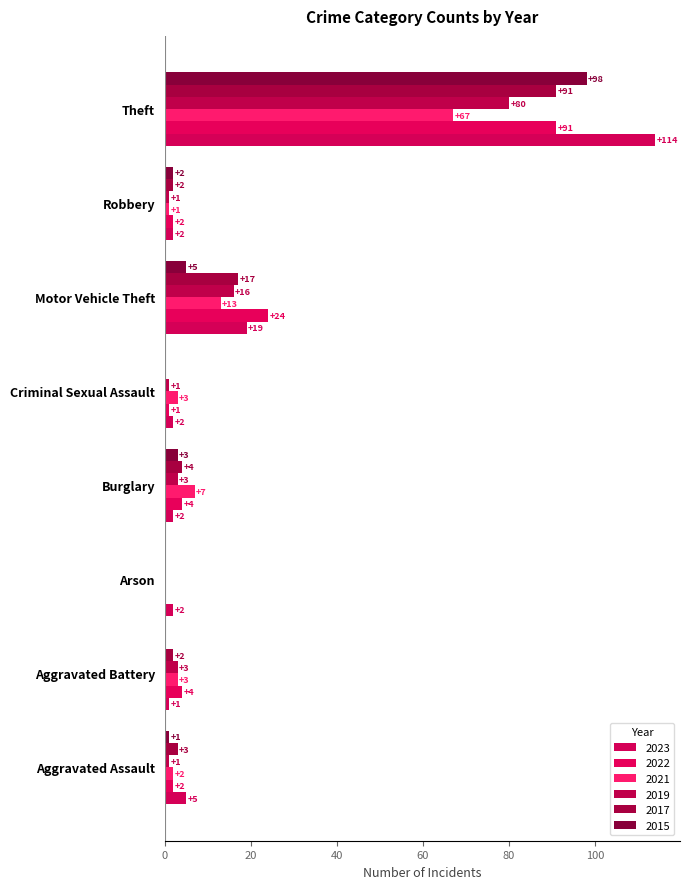

How many distinct data groups are displayed?

6